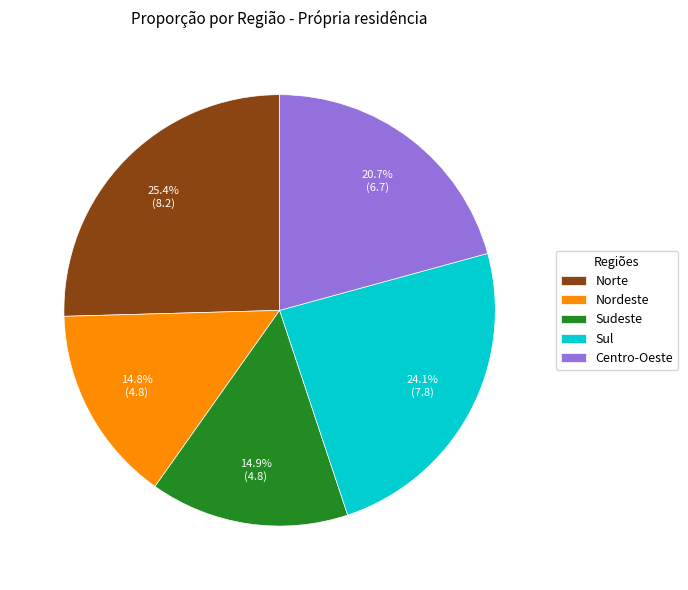

Which category has the biggest portion of the pie?

Norte